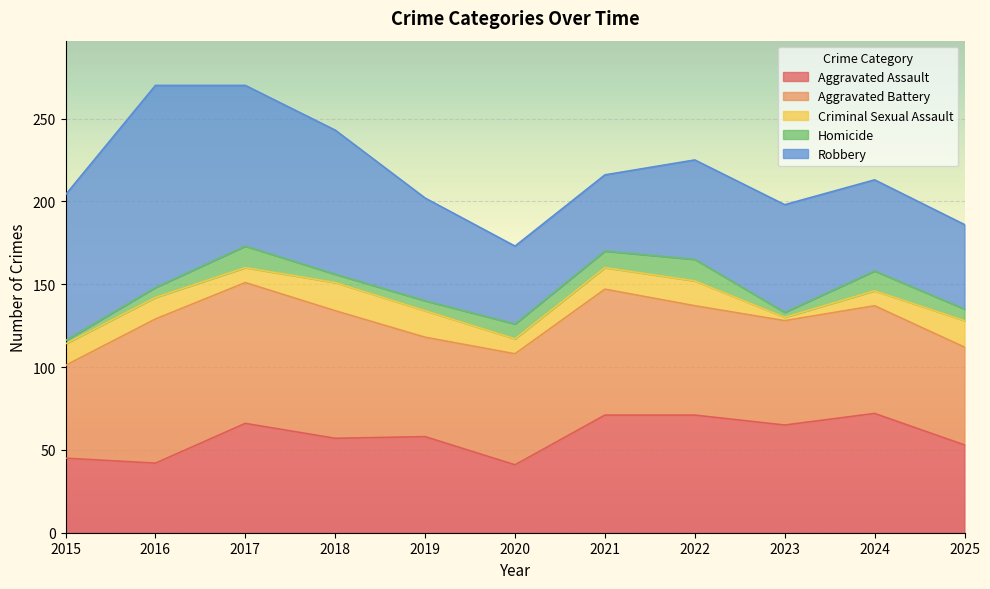

How many data points in Homicide are less than 7?

5